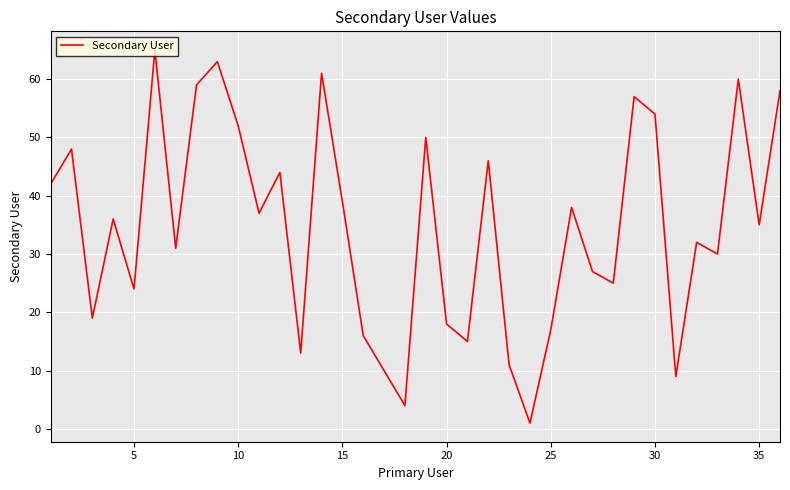

What is the maximum value shown in the chart?

65